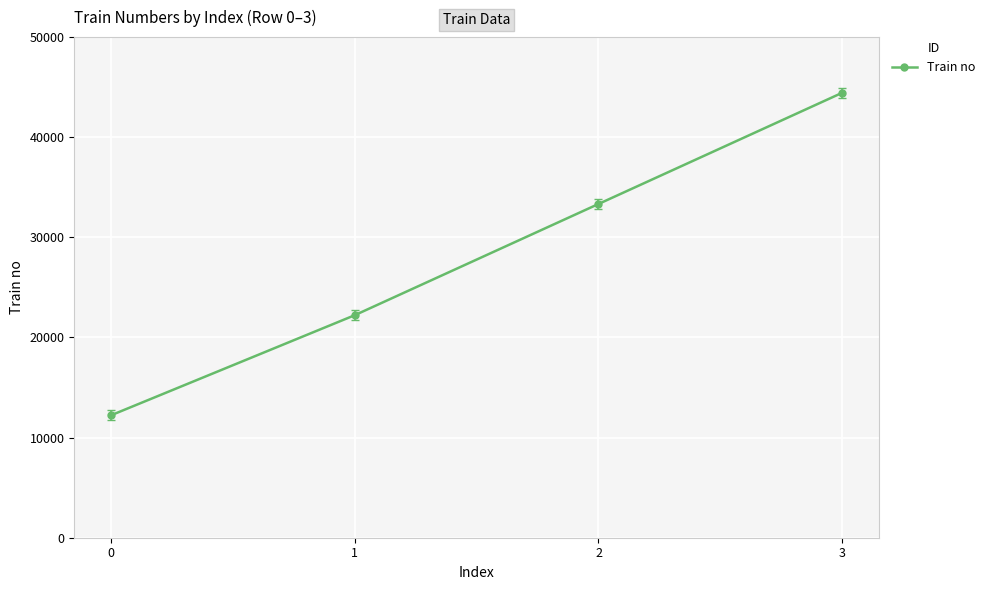

Reading right to left, list all the values displayed in this chart.

3=44444	2=33333	1=22222	0=12222